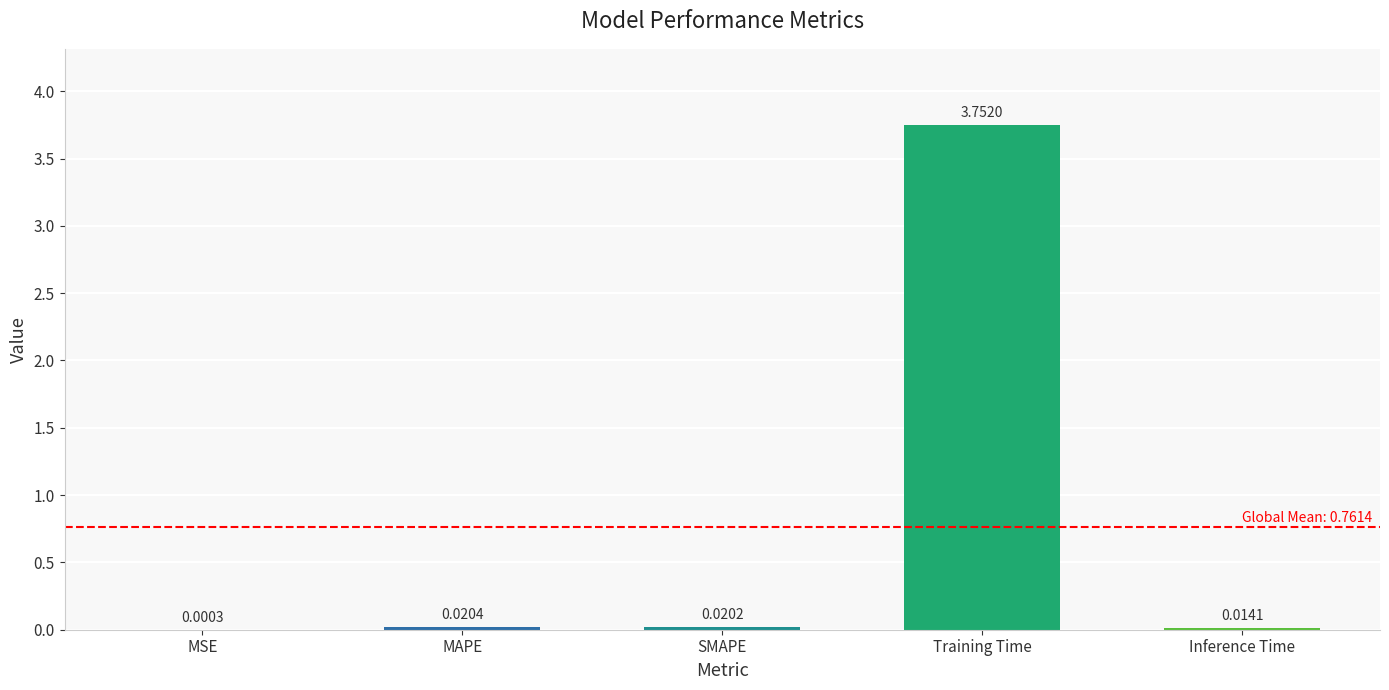

Which category has the highest value across all series?

Training Time